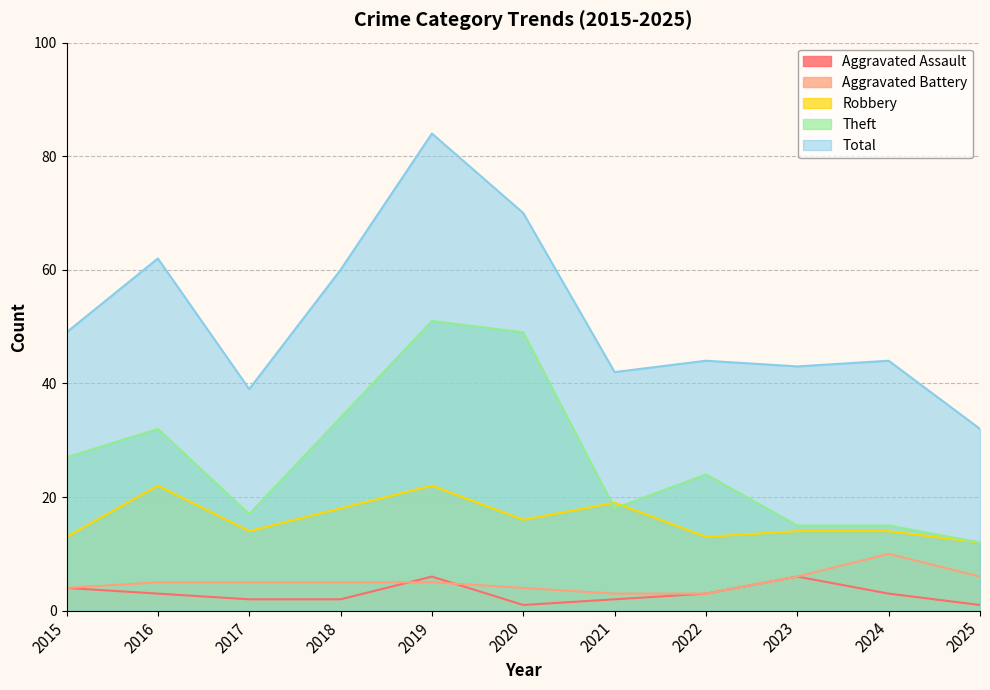

Which label corresponds to the largest value in the chart?

2019